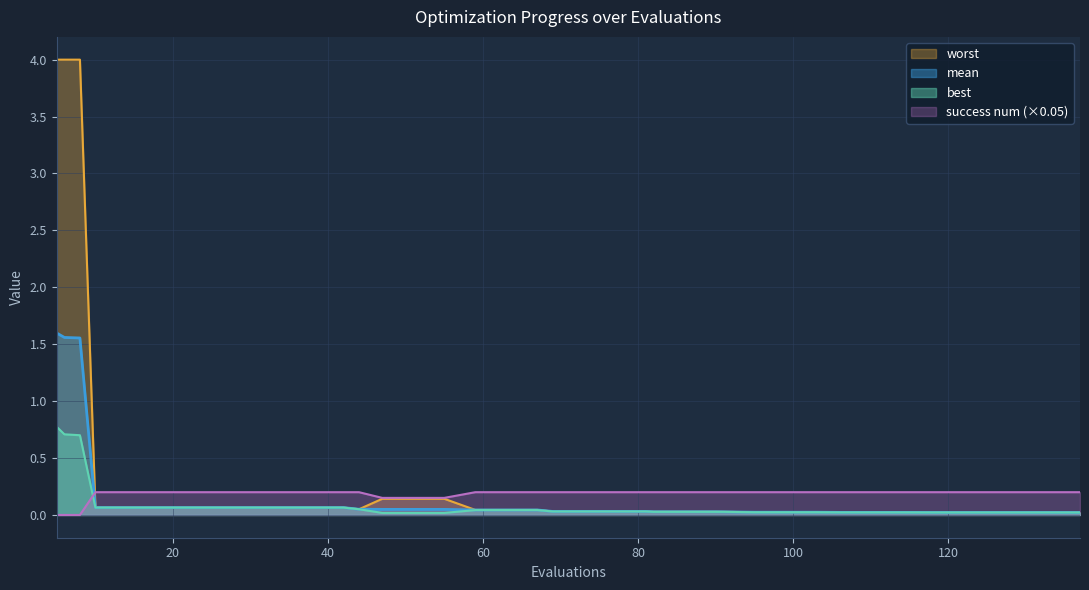

Is it true that mean equals 0.0 at 114?

True